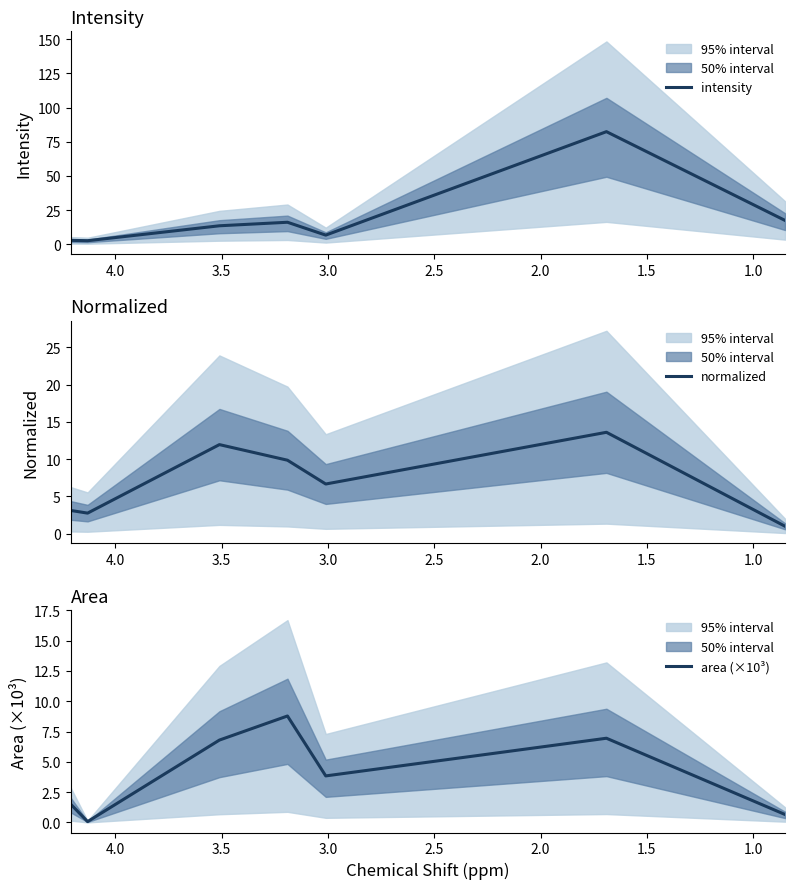

How many series are shown in this chart?

3